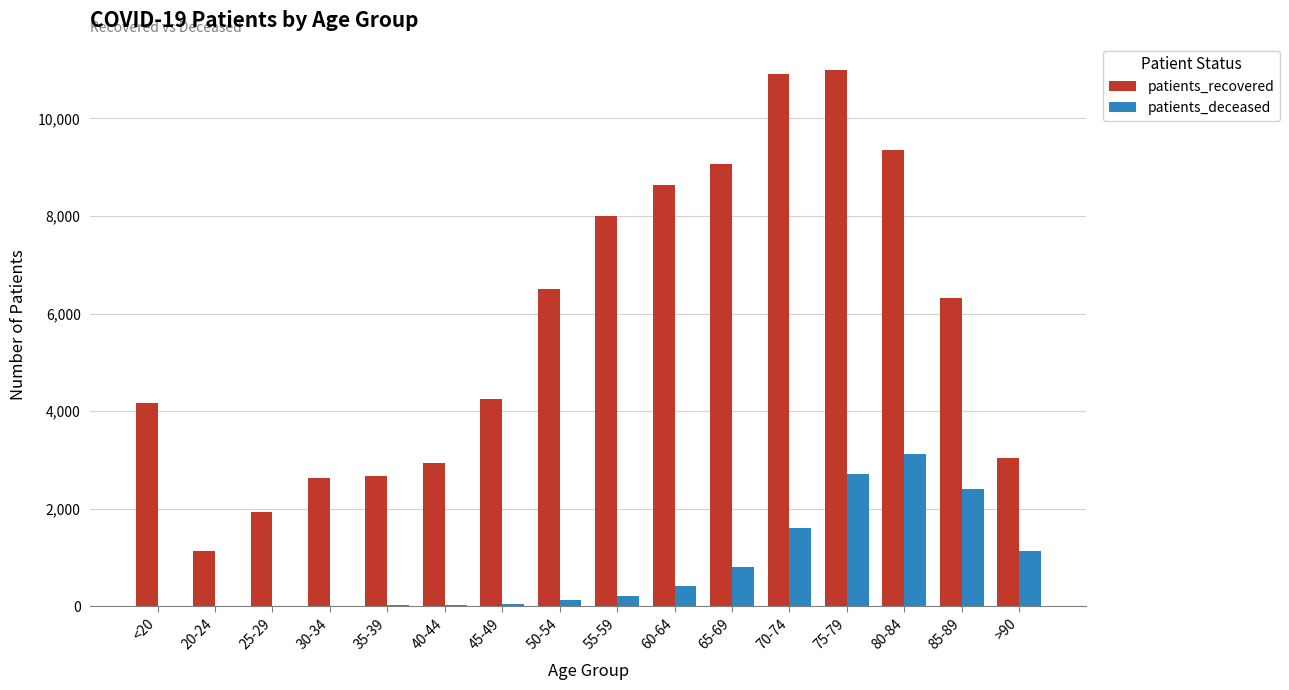

What is the sum of the patients_recovered values at >90 and 35-39?

5707